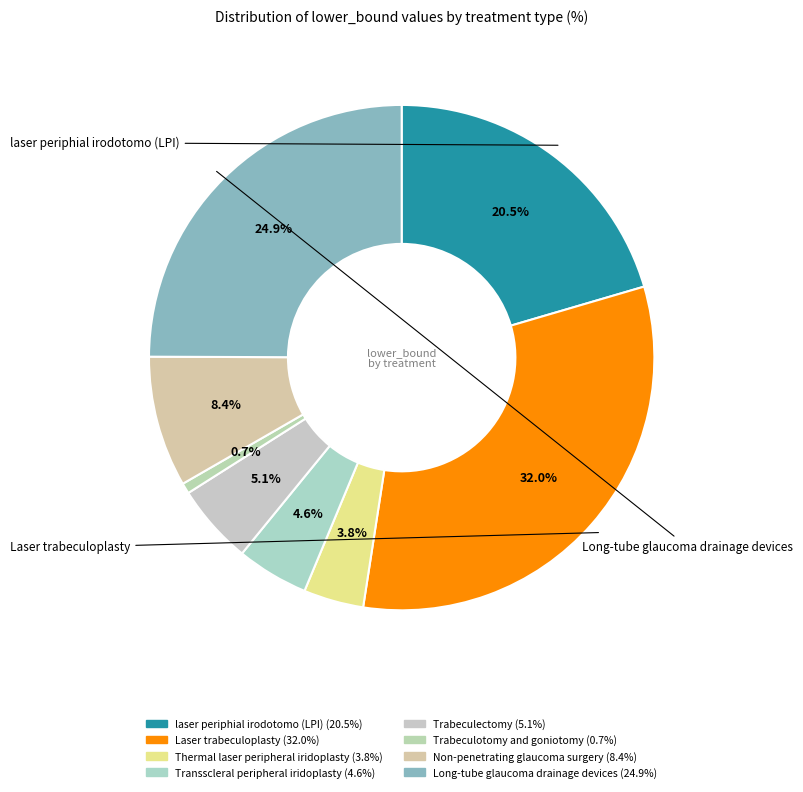

Does Non-penetrating glaucoma surgery represent more than half of the total?

No